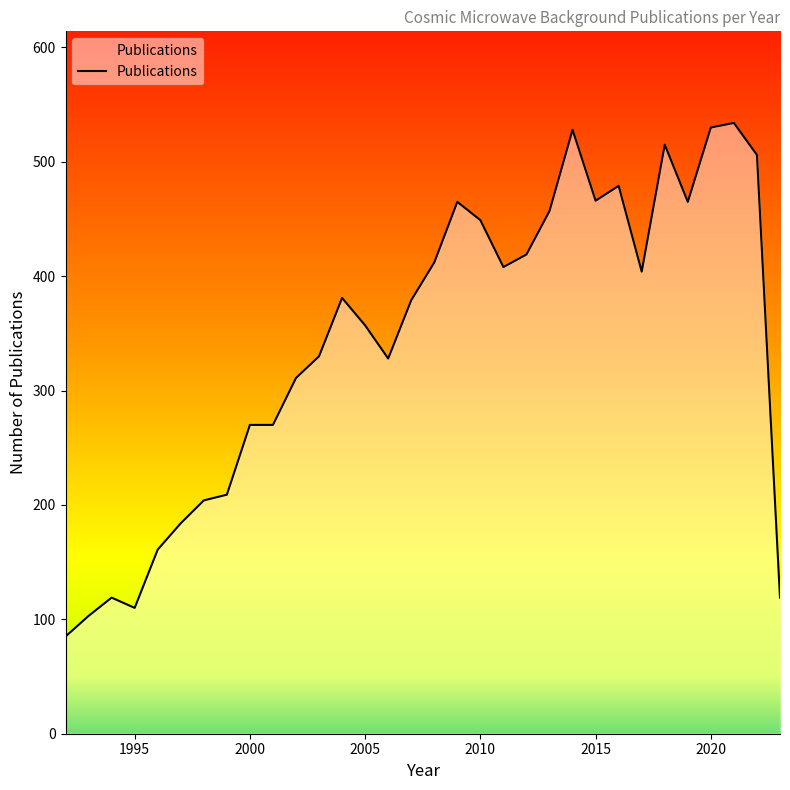

What is the difference between the maximum and minimum values?

449